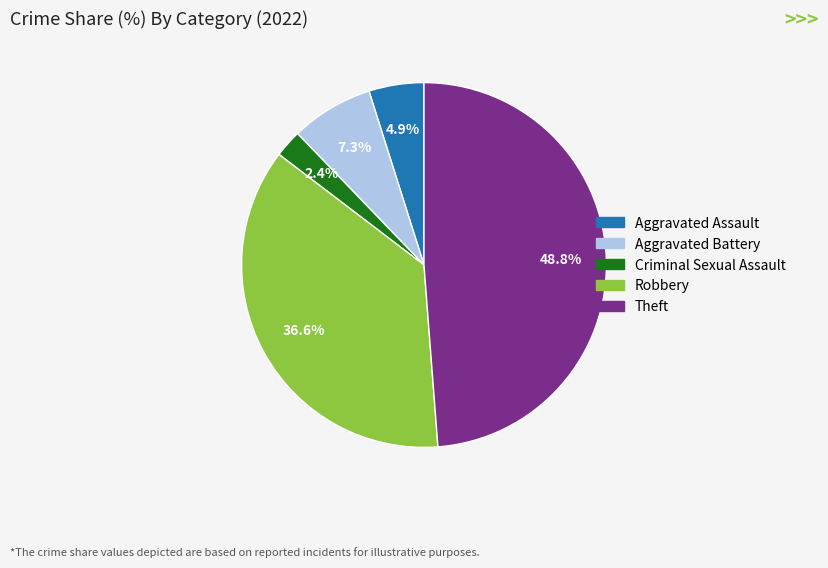

What is the smallest slice in the pie chart?

Criminal Sexual Assault